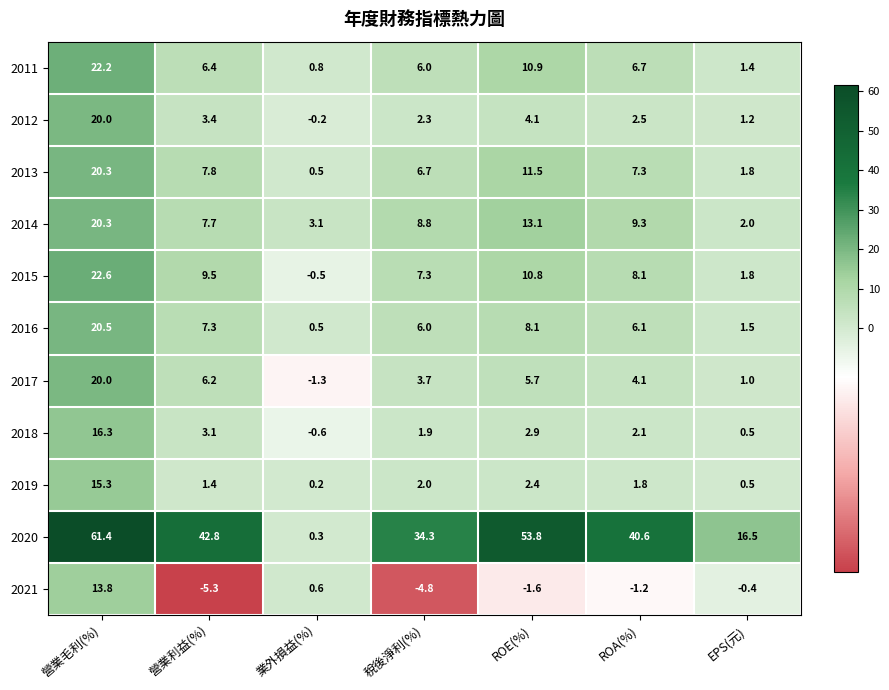

Where is 2018 nearest to the value 7?

營業利益(%)